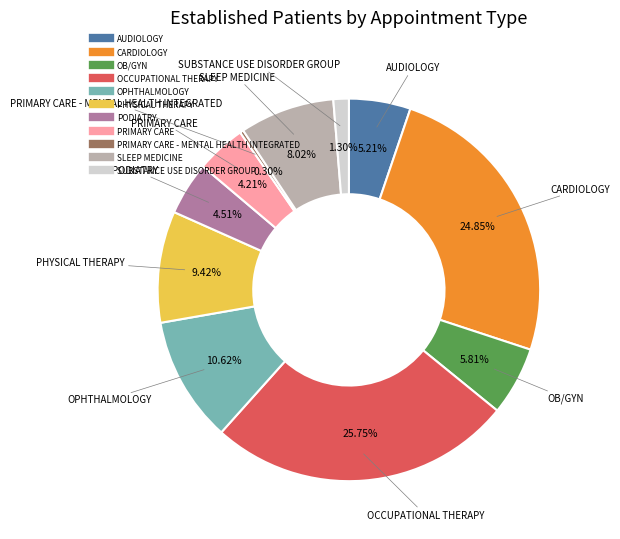

Is there any slice that represents more than half of the pie?

No